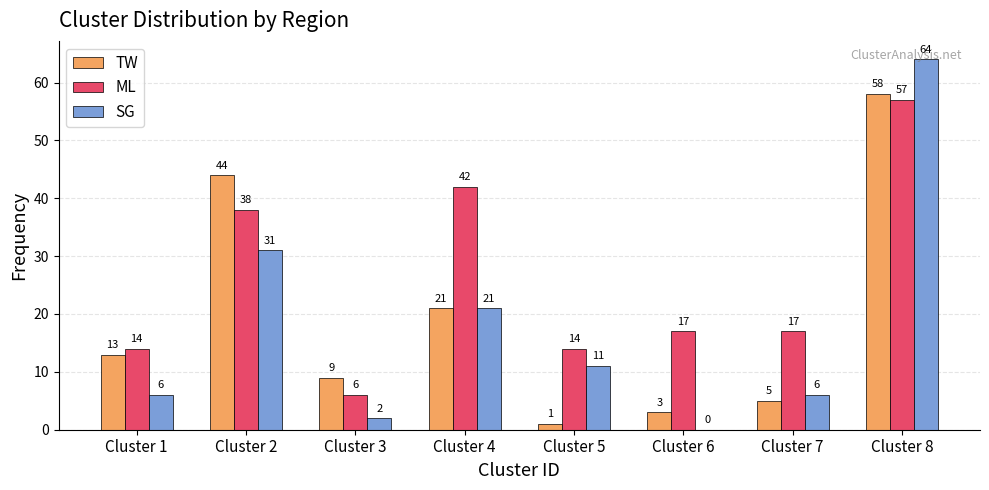

The TW series shows 59 at Cluster 2. True or false?

False